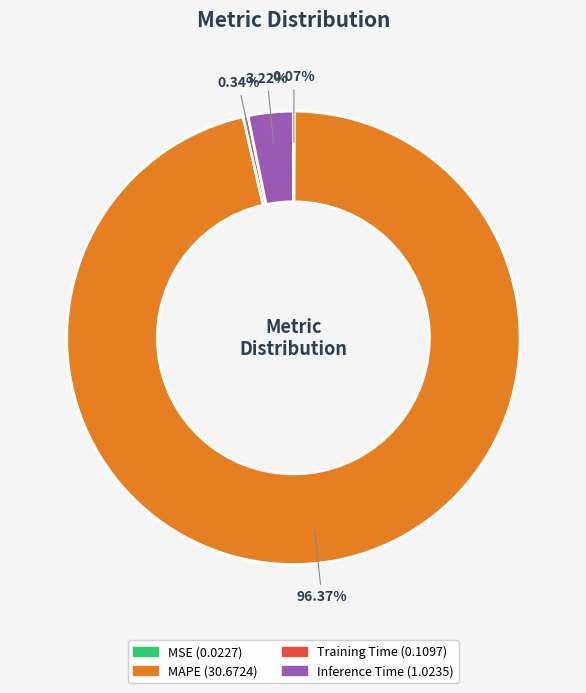

Does any single category account for the majority?

Yes